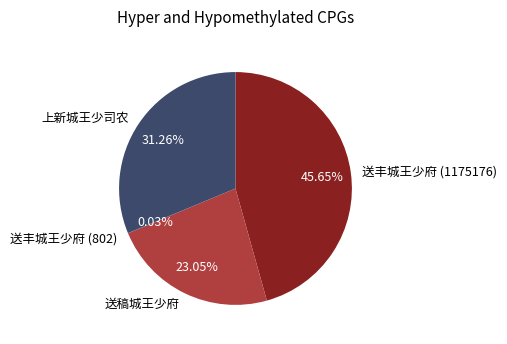

What percentage is the 送稿城王少府 slice, to the nearest percent?

23%